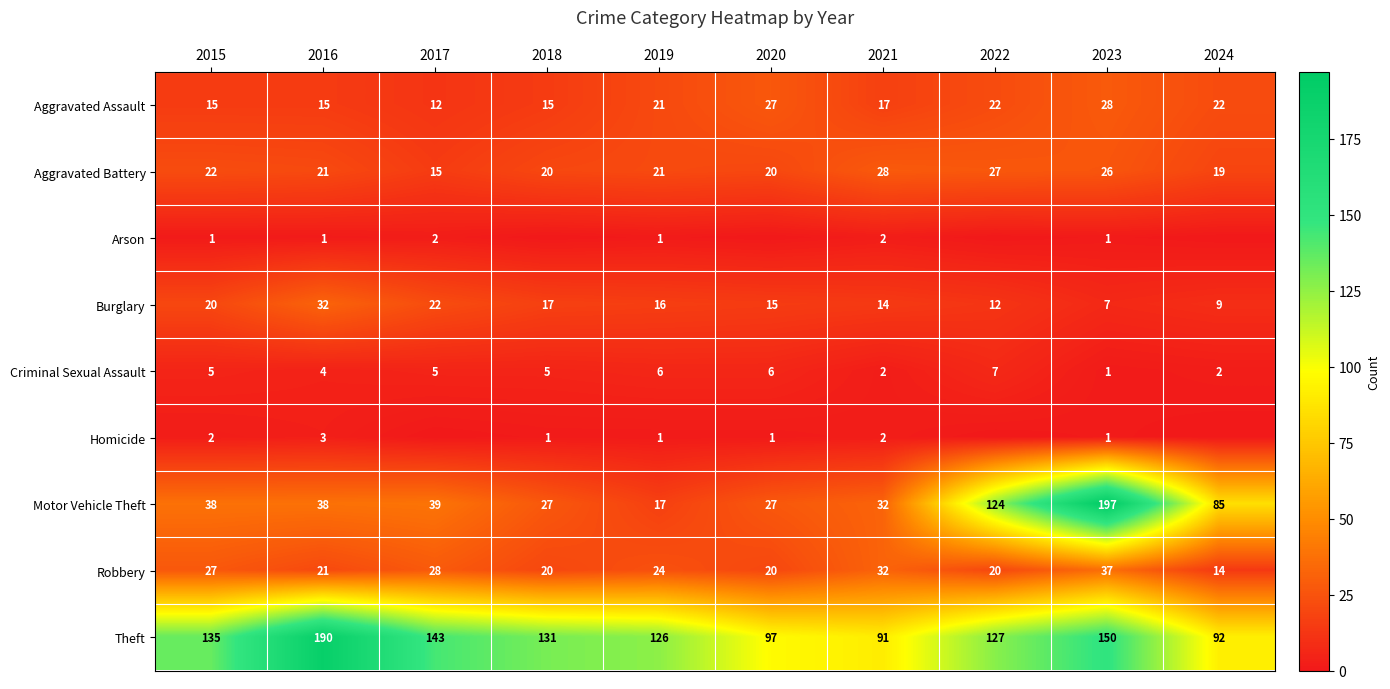

What is the total value across all series at 2024?

243